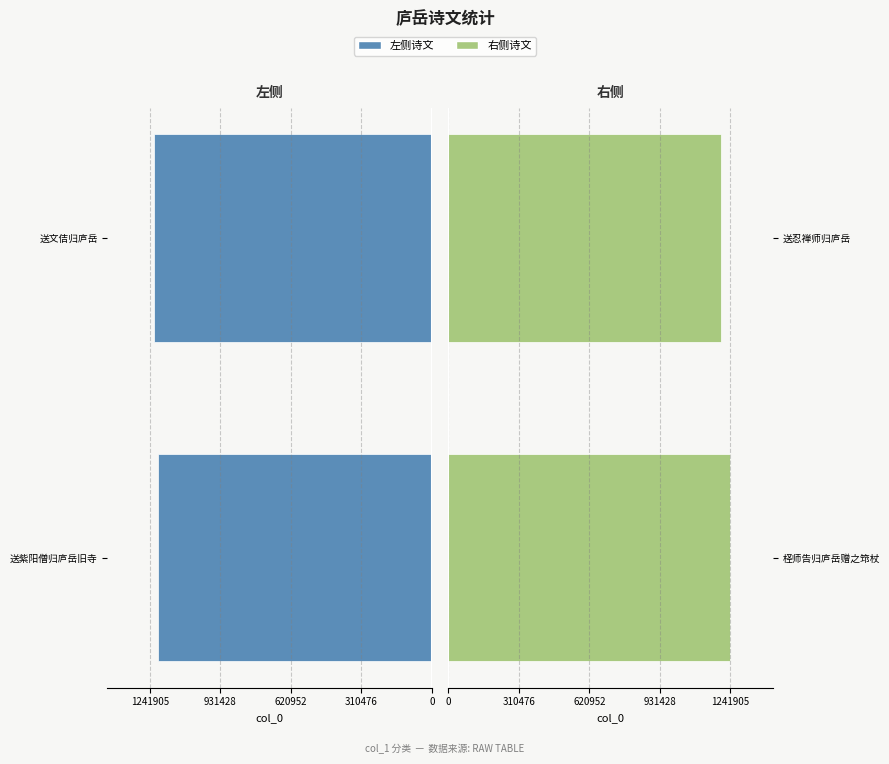

What is the maximum value shown in the chart?

1241905